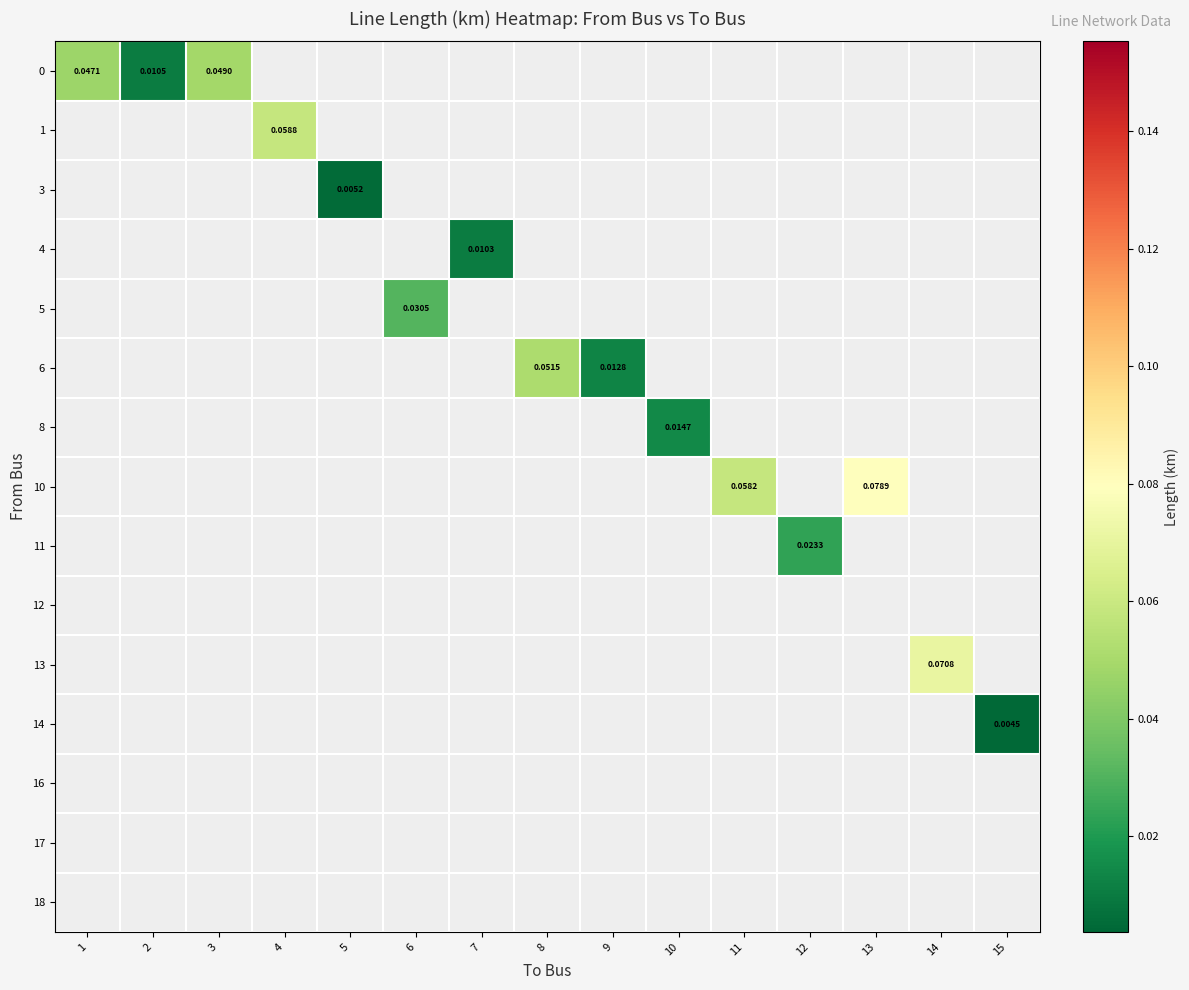

At how many categories does at least one series exceed 0?

15